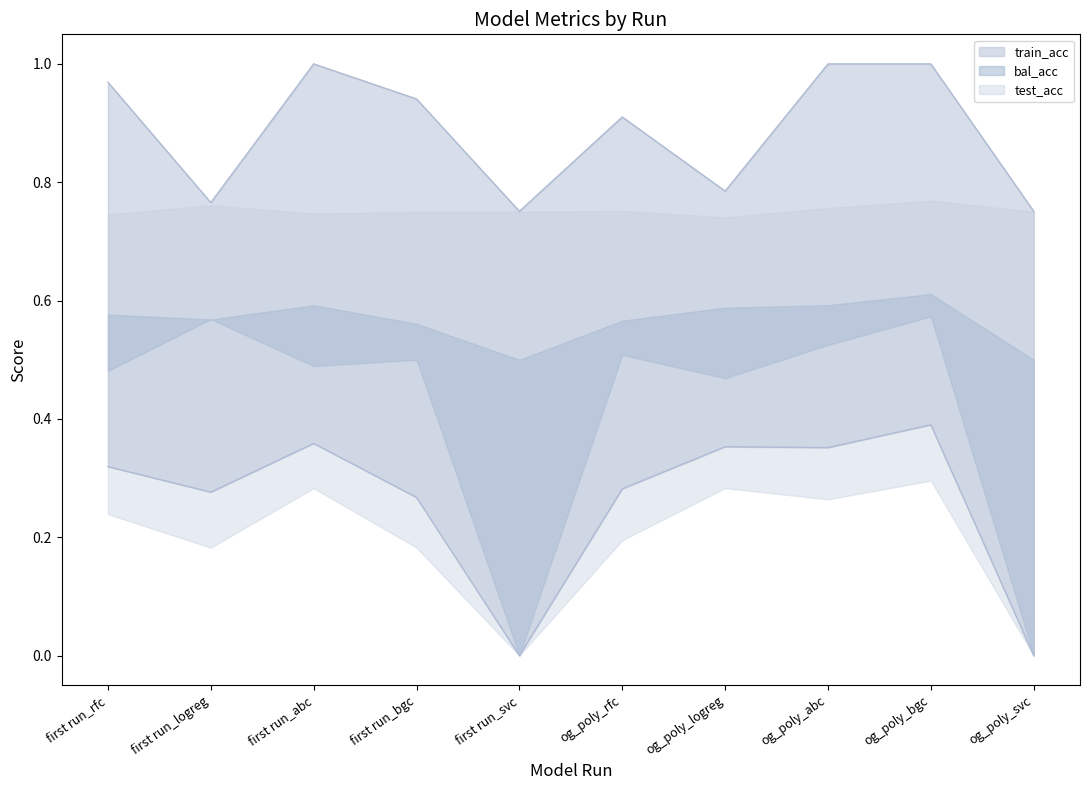

Count the test_acc values in the range 0 to 1.

10